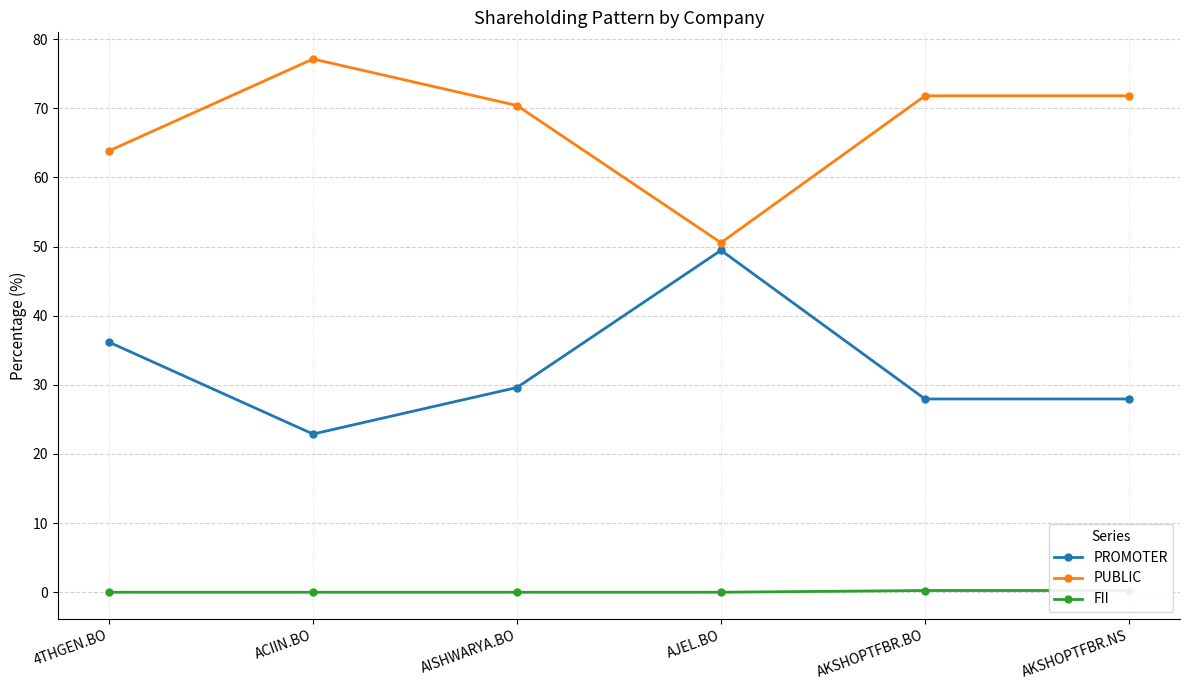

Is it true that PUBLIC equals 63.8 at 4THGEN.BO?

True